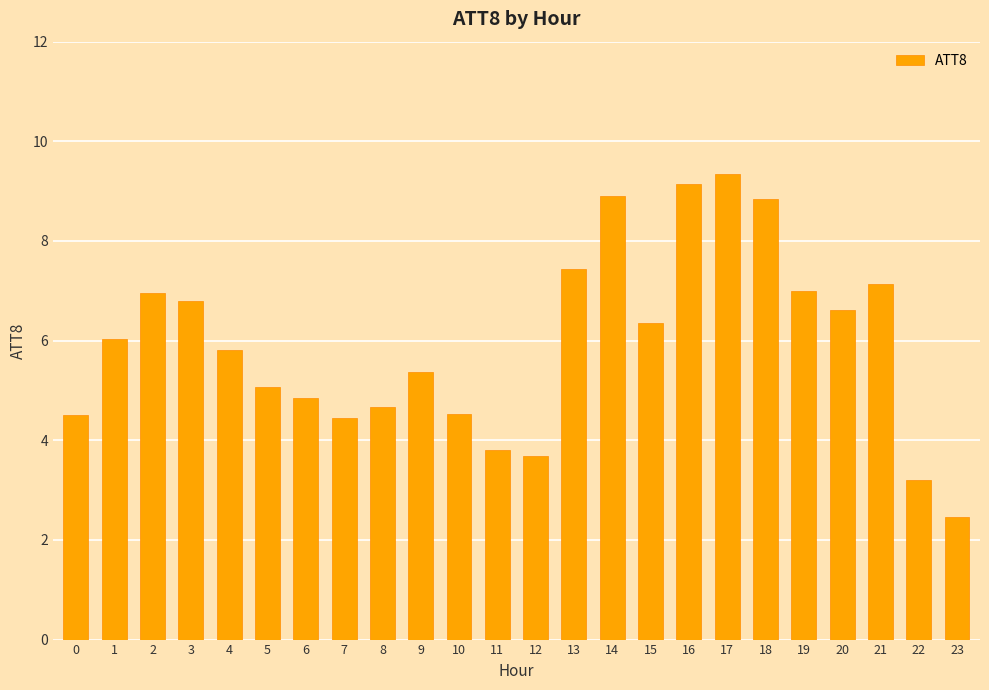

What is the difference between the maximum and minimum values?

6.9